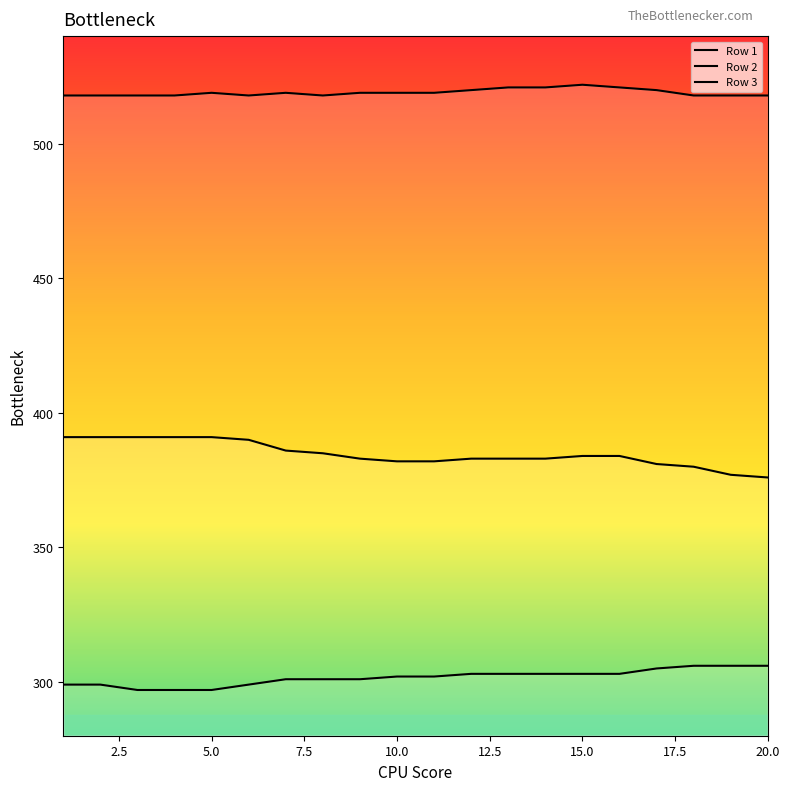

Rank the series by their maximum value, from highest to lowest.

Row 3, Row 1, Row 2